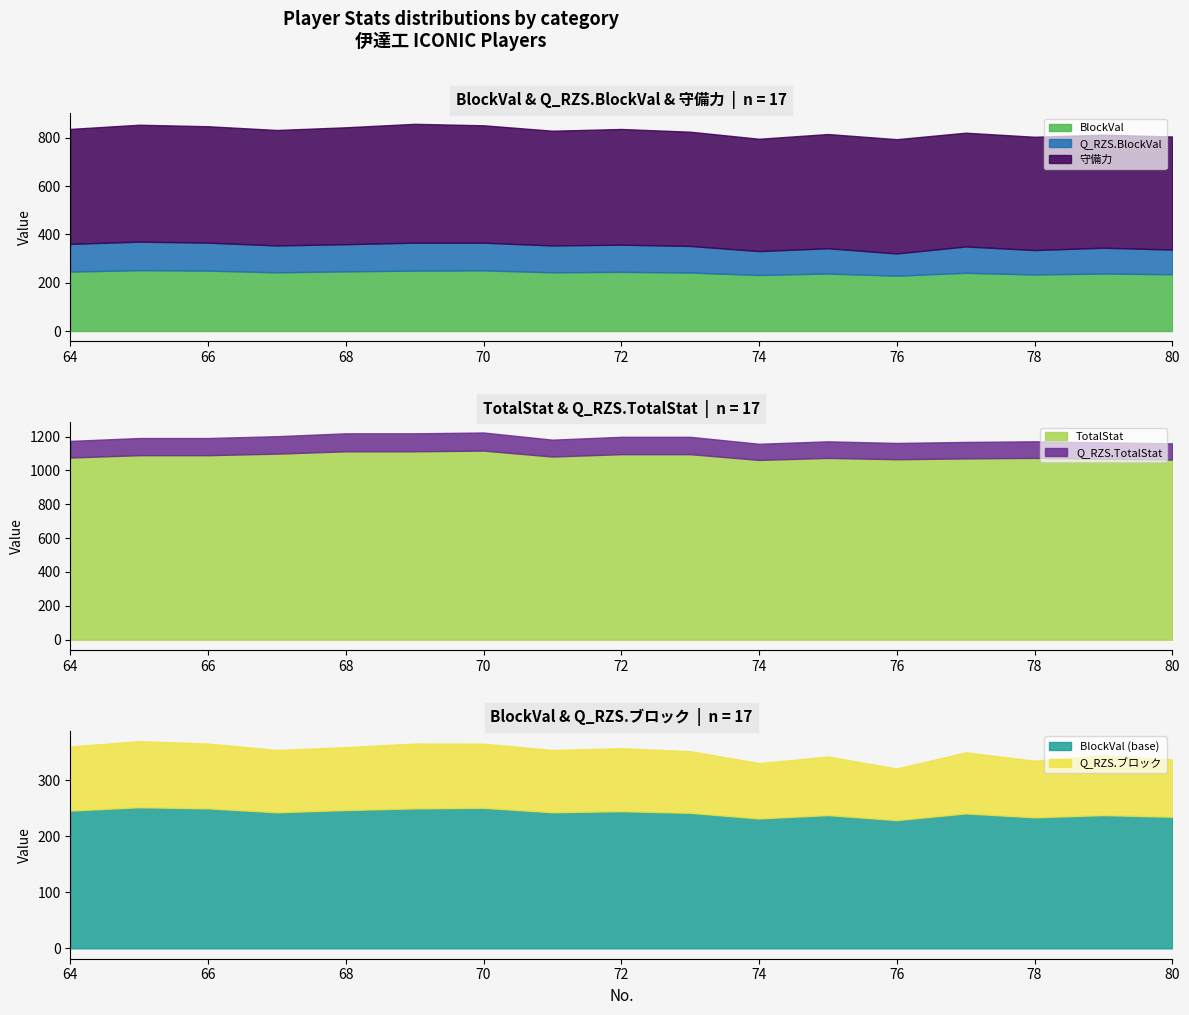

Which category has the lowest value across all series?

76